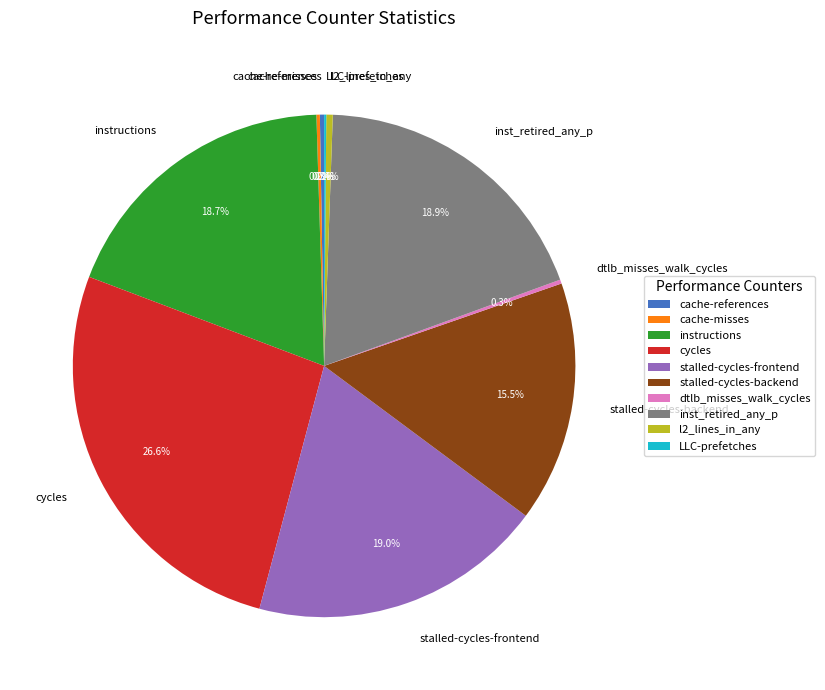

To the nearest percent, what percentage of the pie is instructions?

19%